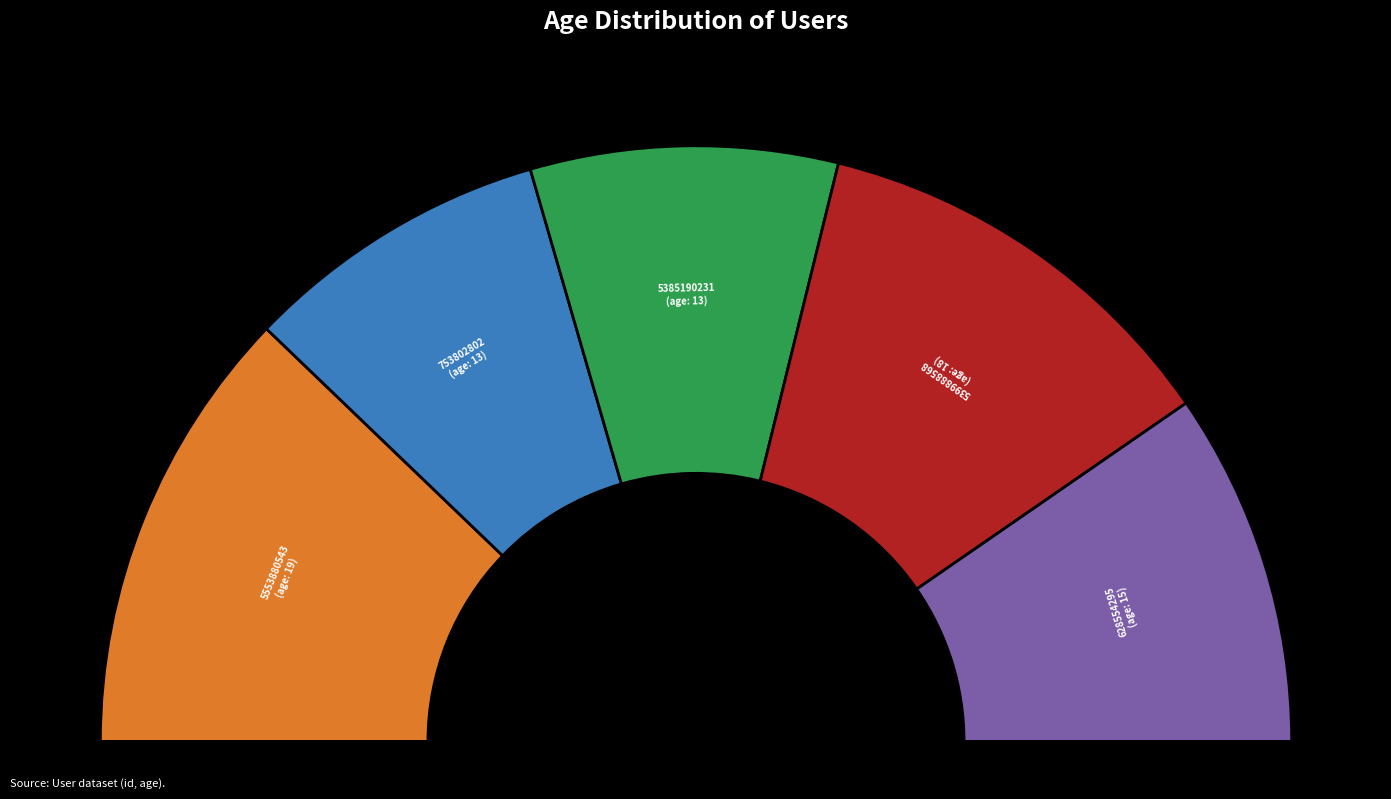

To the nearest percent, what percentage of the pie is 5385190231?

17%